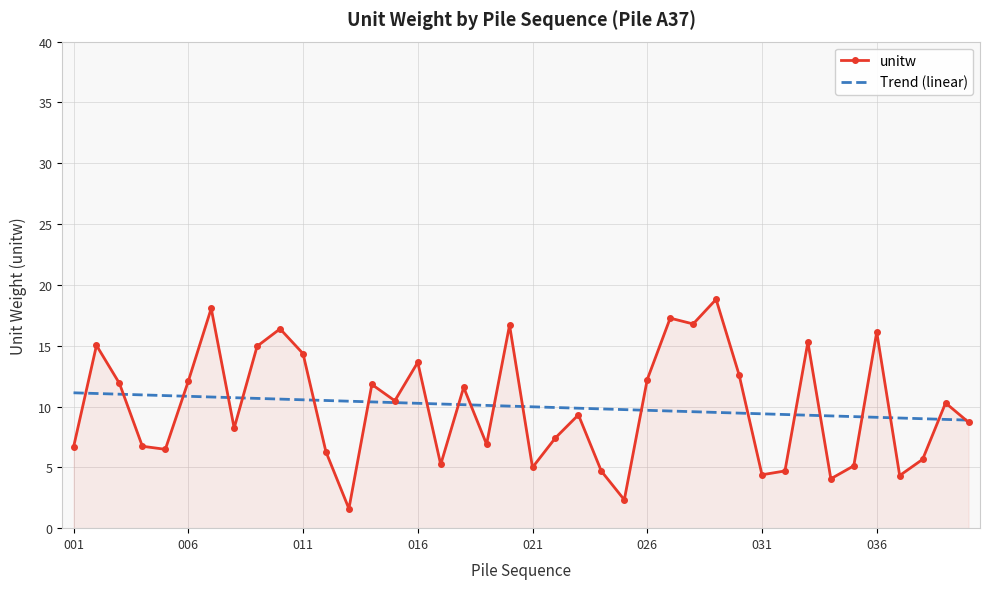

Rank the series by their maximum value, from highest to lowest.

unitw, Trend (linear)